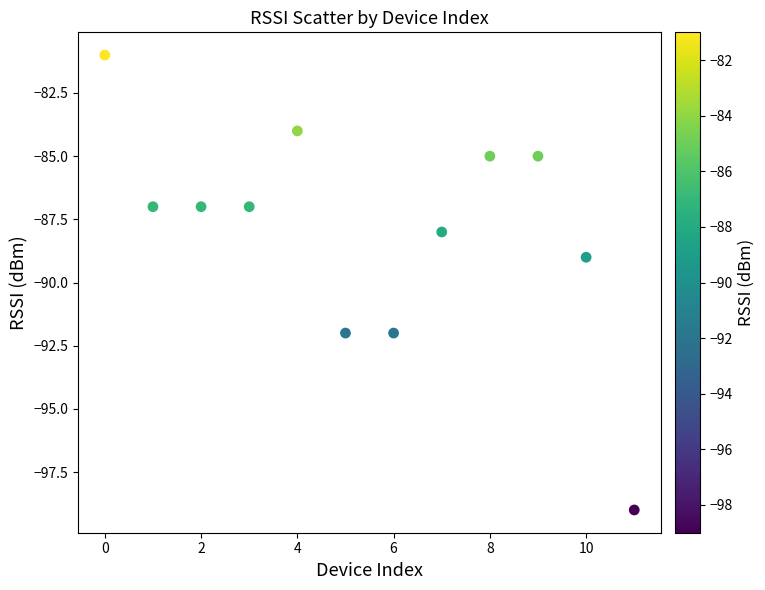

What is the average Y value?

-88